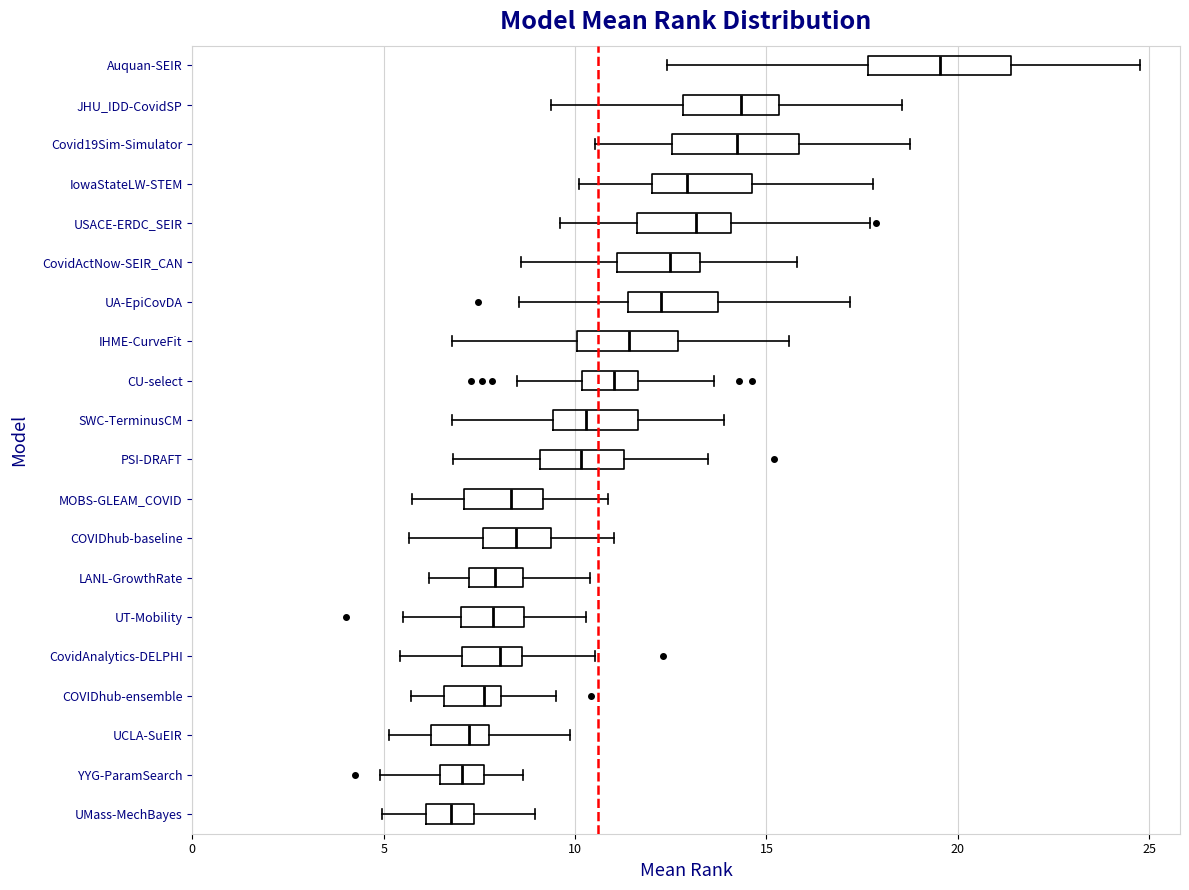

Reading bottom to top, transcribe this box plot: for each box, give where its median line is, the range the box spans, and where its two whiskers end, as read against the x-axis. The values are not printed on the chart, so give them approximately, as read against the axis.

UMass-MechBayes: median 7.0, box 6.0 to 7.5, whiskers 5.0 to 9.0
YYG-ParamSearch: median 7.0, box 6.5 to 7.5, whiskers 5.0 to 8.5
UCLA-SuEIR: median 7.0, box 6.0 to 8.0, whiskers 5.0 to 10.0
COVIDhub-ensemble: median 7.5, box 6.5 to 8.0, whiskers 5.5 to 9.5
CovidAnalytics-DELPHI: median 8.0, box 7.0 to 8.5, whiskers 5.5 to 10.5
UT-Mobility: median 8.0, box 7.0 to 8.5, whiskers 5.5 to 10.5
LANL-GrowthRate: median 8.0, box 7.0 to 8.5, whiskers 6.0 to 10.5
COVIDhub-baseline: median 8.5, box 7.5 to 9.5, whiskers 5.5 to 11.0
MOBS-GLEAM_COVID: median 8.5, box 7.0 to 9.0, whiskers 5.5 to 11.0
PSI-DRAFT: median 10.0, box 9.0 to 11.5, whiskers 7.0 to 13.5
SWC-TerminusCM: median 10.5, box 9.5 to 11.5, whiskers 7.0 to 14.0
CU-select: median 11.0, box 10.0 to 11.5, whiskers 8.5 to 13.5
IHME-CurveFit: median 11.5, box 10.0 to 12.5, whiskers 7.0 to 15.5
UA-EpiCovDA: median 12.0, box 11.5 to 13.5, whiskers 8.5 to 17.0
CovidActNow-SEIR_CAN: median 12.5, box 11.0 to 13.5, whiskers 8.5 to 16.0
USACE-ERDC_SEIR: median 13.0, box 11.5 to 14.0, whiskers 9.5 to 17.5
IowaStateLW-STEM: median 13.0, box 12.0 to 14.5, whiskers 10.0 to 18.0
Covid19Sim-Simulator: median 14.0, box 12.5 to 16.0, whiskers 10.5 to 19.0
JHU_IDD-CovidSP: median 14.5, box 13.0 to 15.5, whiskers 9.5 to 18.5
Auquan-SEIR: median 19.5, box 17.5 to 21.5, whiskers 12.5 to 25.0